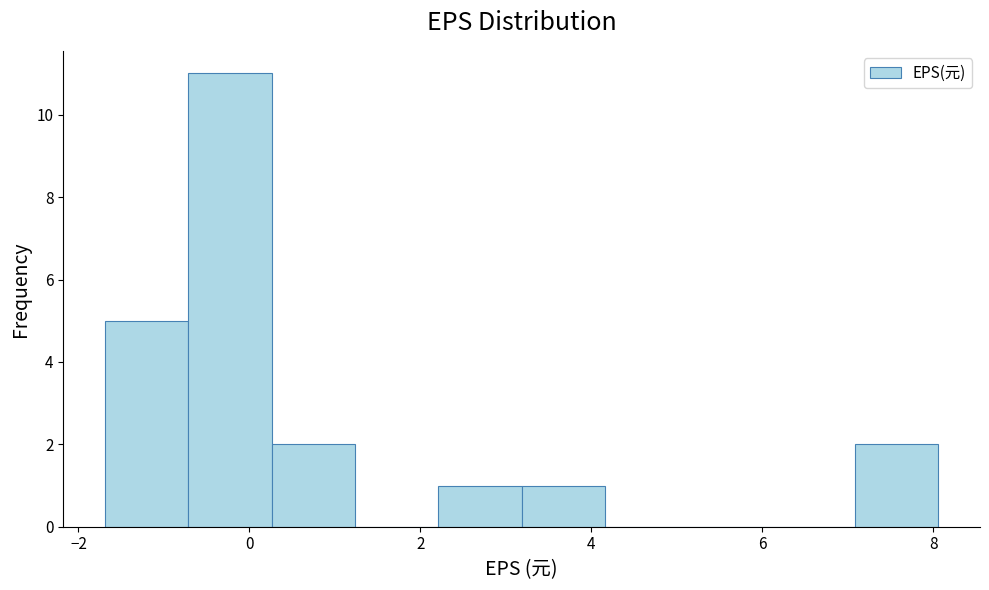

Reading left to right, transcribe this chart: for each bar, give the range it covers on the x-axis and its height. Neither the bar edges nor the heights are printed on the chart, so give them approximately, as read against the axes.

-1.6 to -0.8: 5
-0.8 to 0.2: 11
0.2 to 1.2: 2
1.2 to 2.2: 0
2.2 to 3.2: 1
3.2 to 4.2: 1
4.2 to 5.2: 0
5.2 to 6.2: 0
6.2 to 7.0: 0
7.0 to 8.0: 2